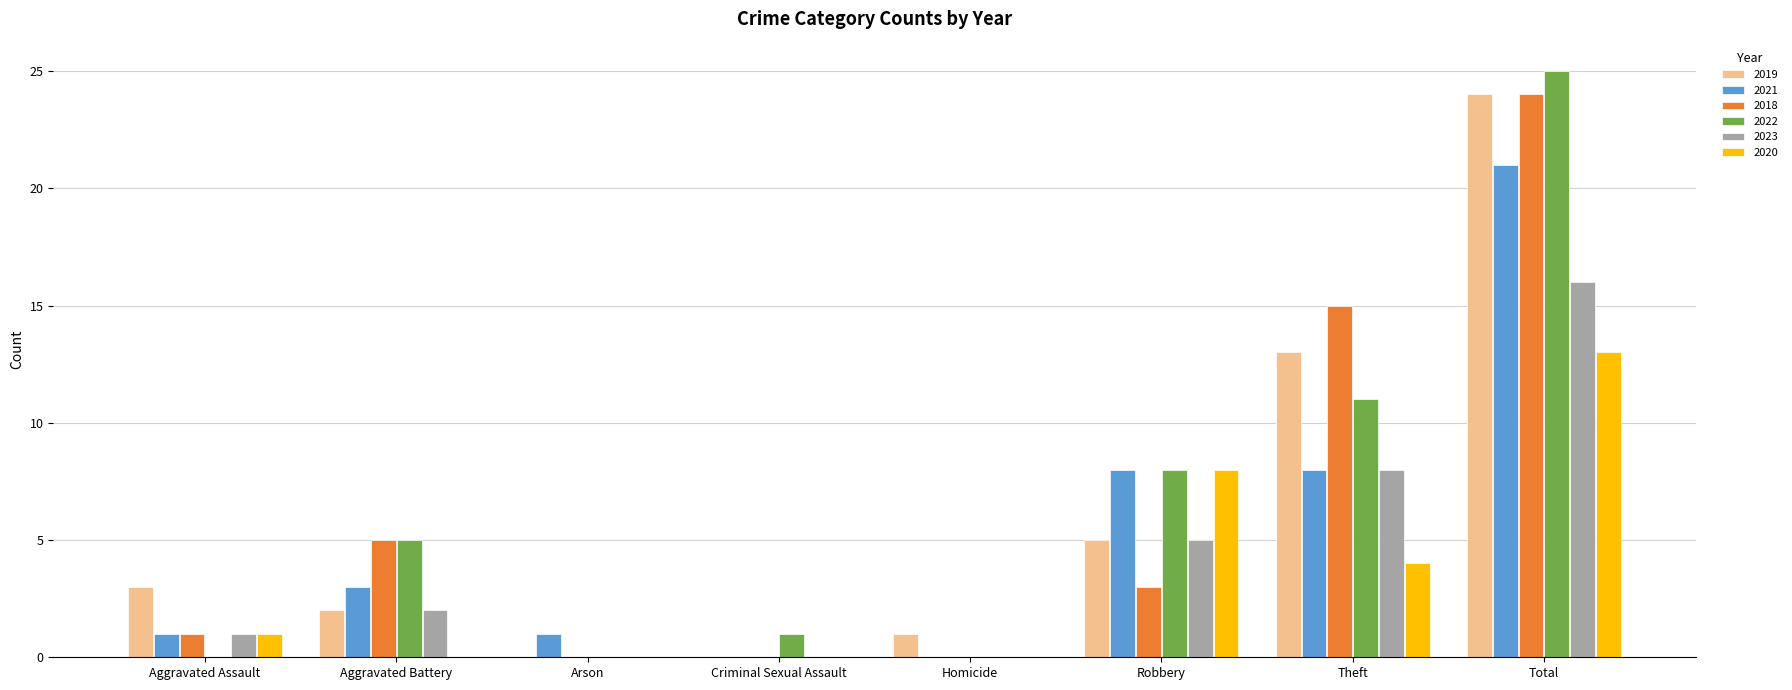

What is the maximum value for 2018?

24